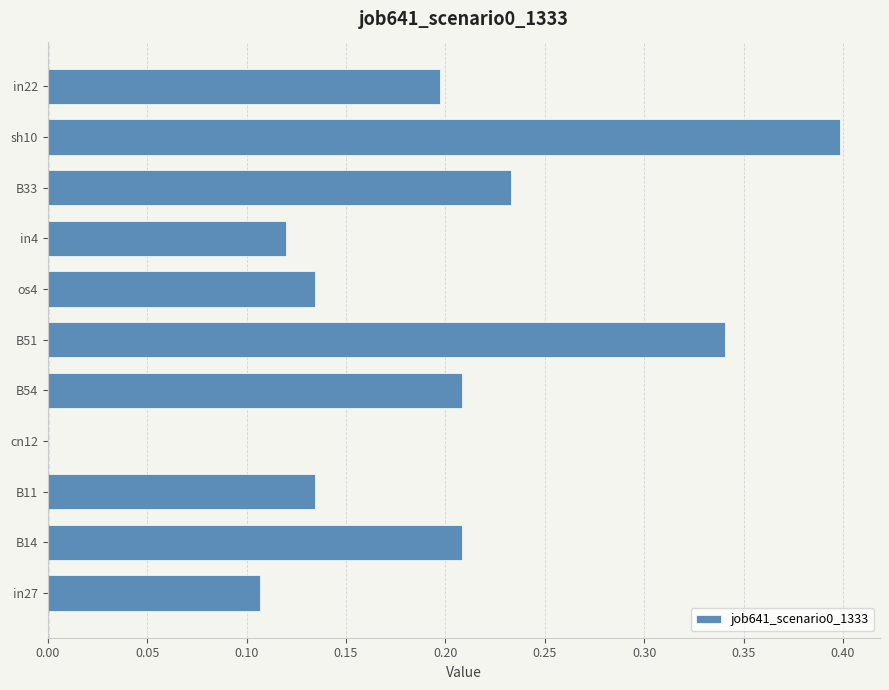

What is the maximum value shown in the chart?

0.4